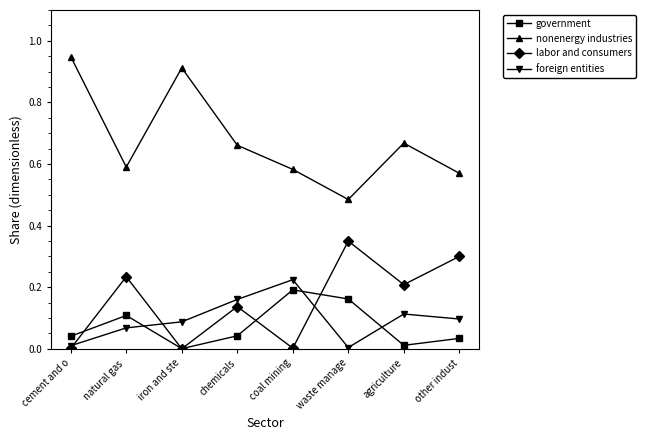

How many distinct data groups are displayed?

4